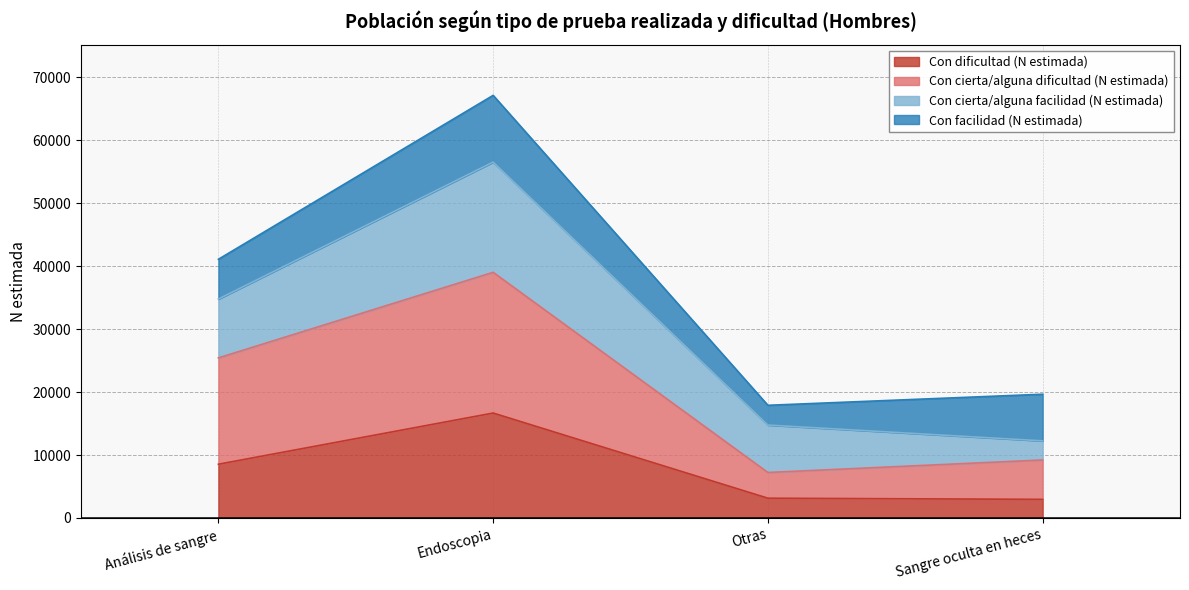

At which category does the chart reach its minimum across all series?

Sangre oculta en heces